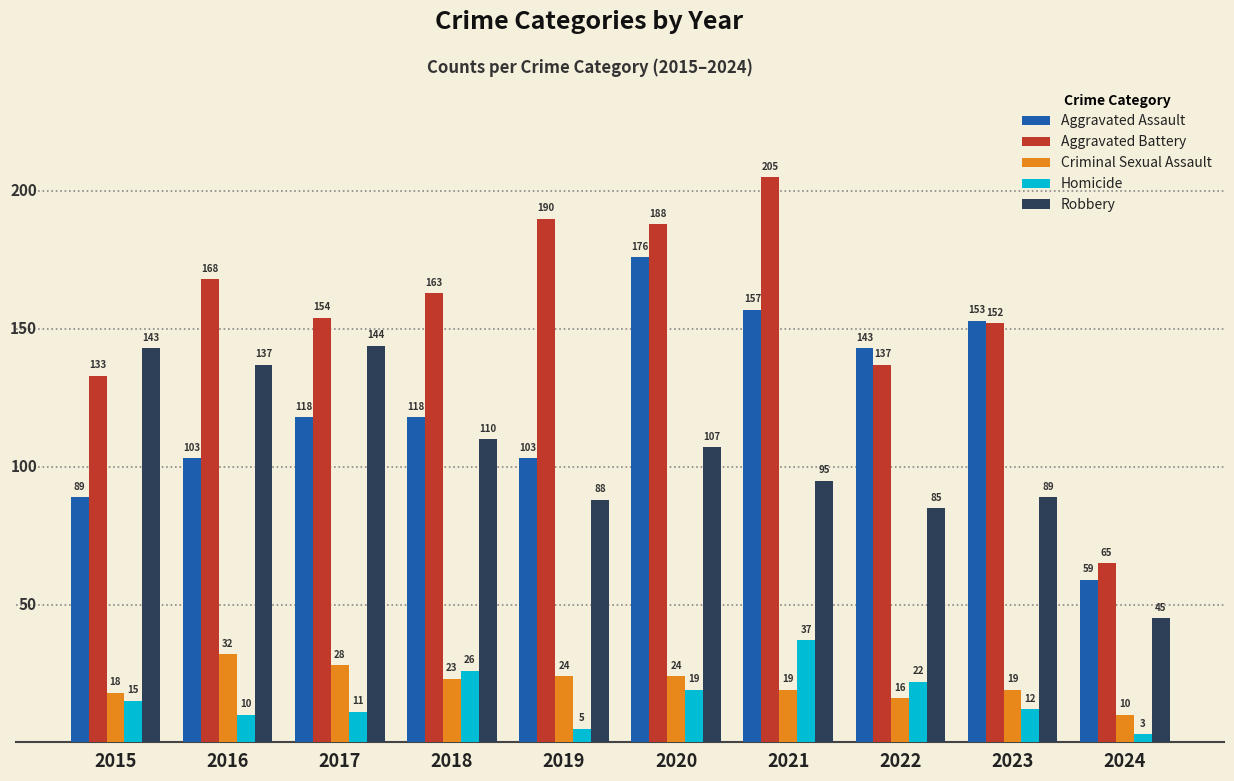

At which label does Aggravated Battery first exceed 163?

2016